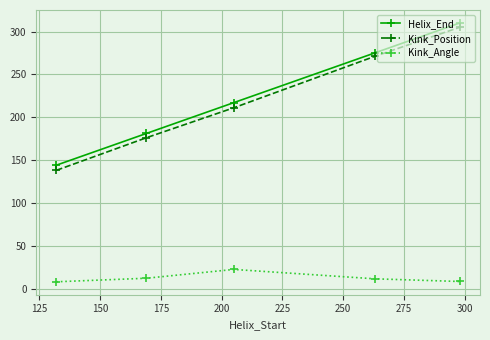

At how many categories does at least one series exceed 161?

4